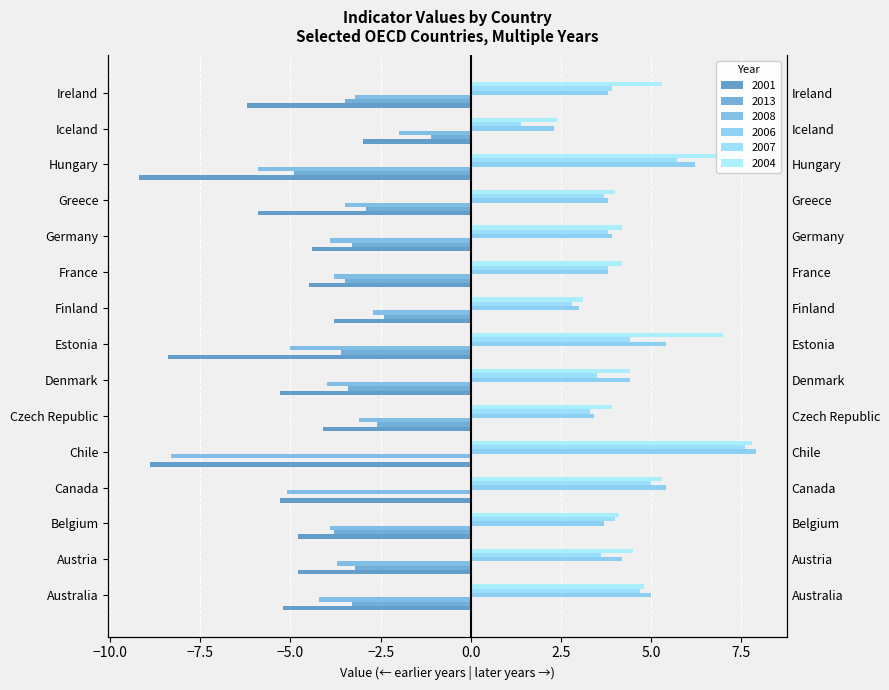

At which category does the chart reach its minimum across all series?

Hungary